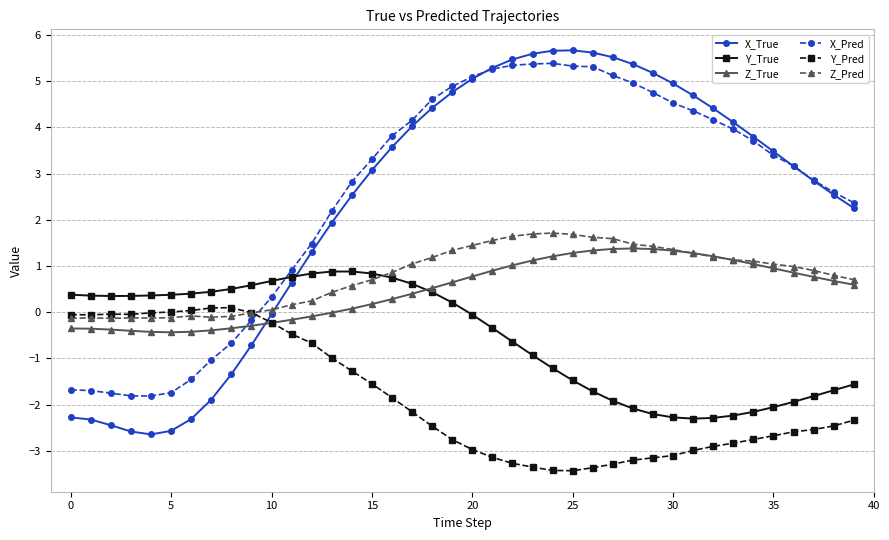

Which series has the largest range (max minus min)?

X_True